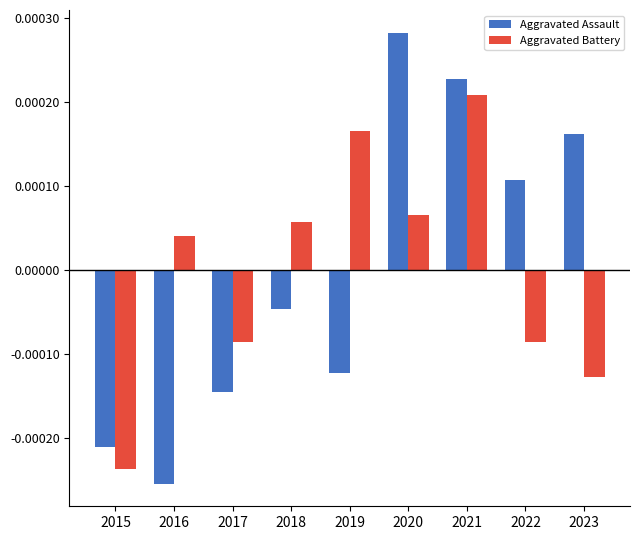

Which category has the highest value across all series?

2020